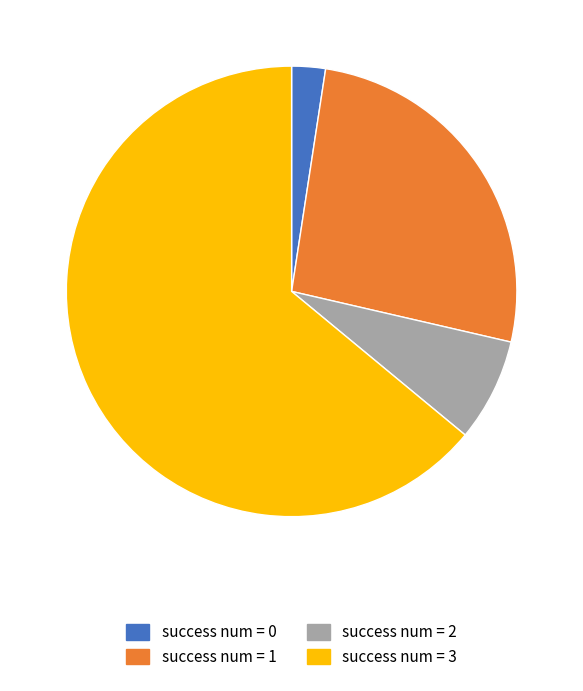

Does any single category account for the majority?

Yes